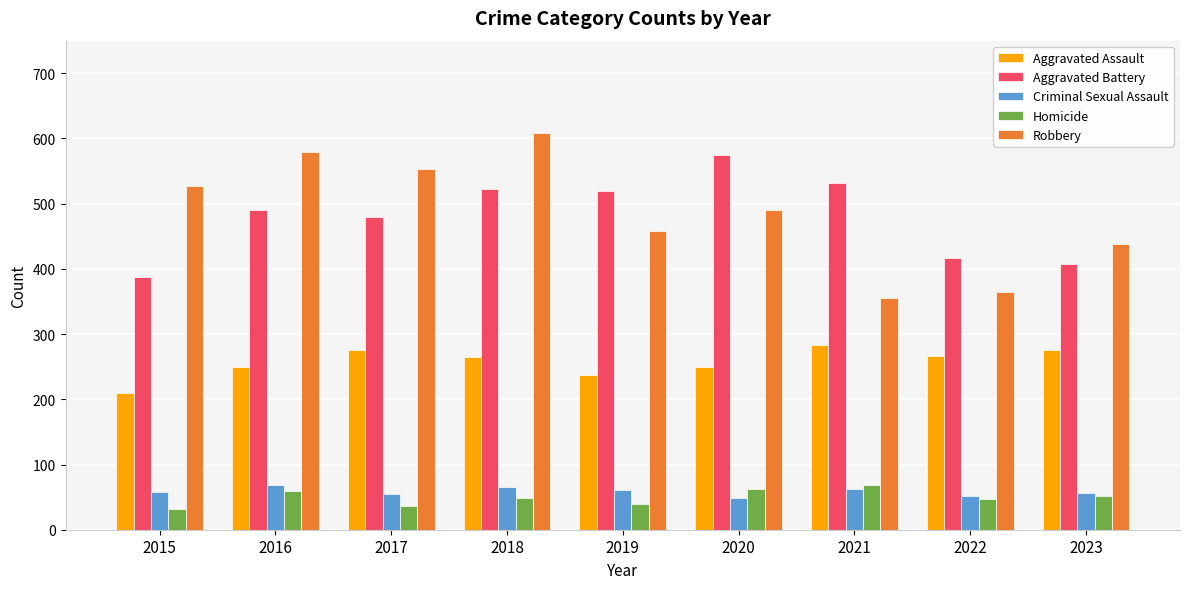

What is the sum of the Aggravated Assault values at 2018 and 2015?

475